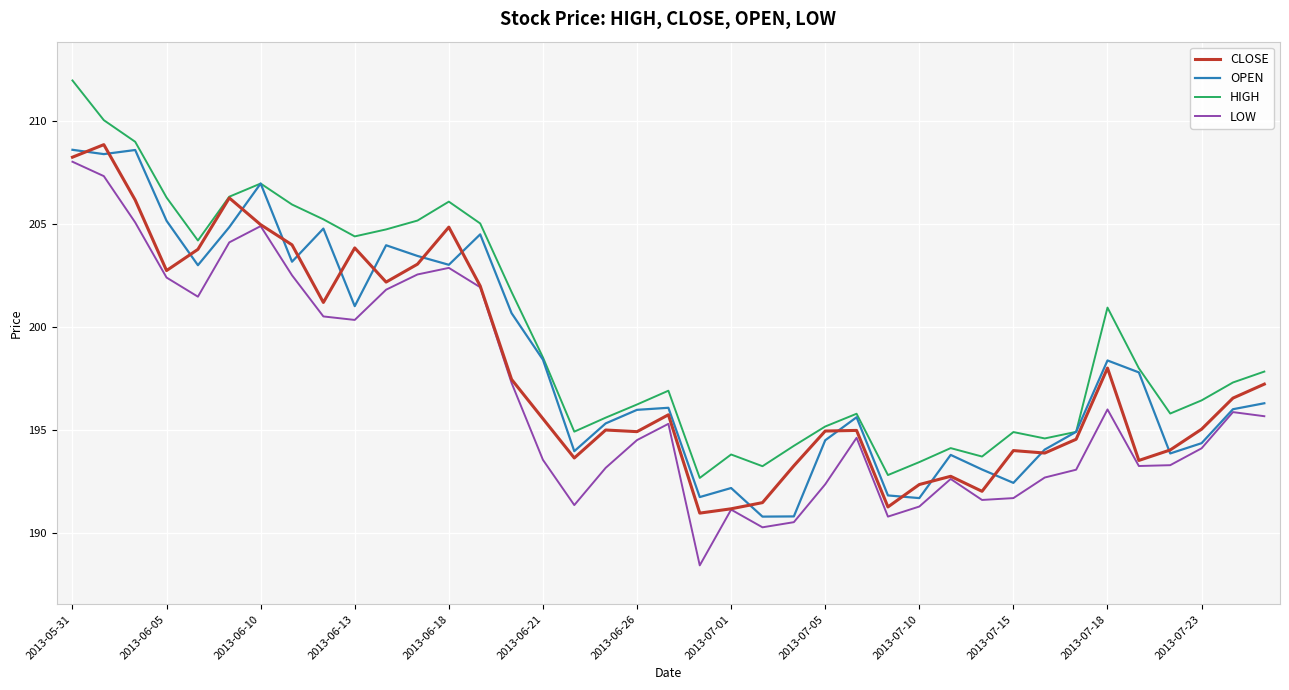

What is the difference between the second highest and minimum values in the CLOSE series?

17.3